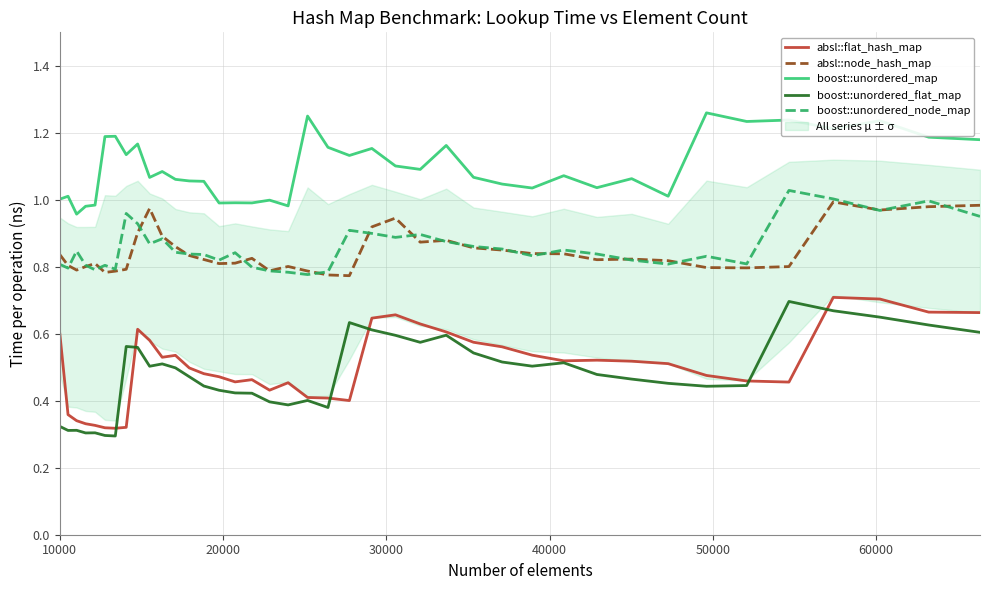

True or false: absl::node_hash_map and boost::unordered_flat_map intersect in this chart.

False